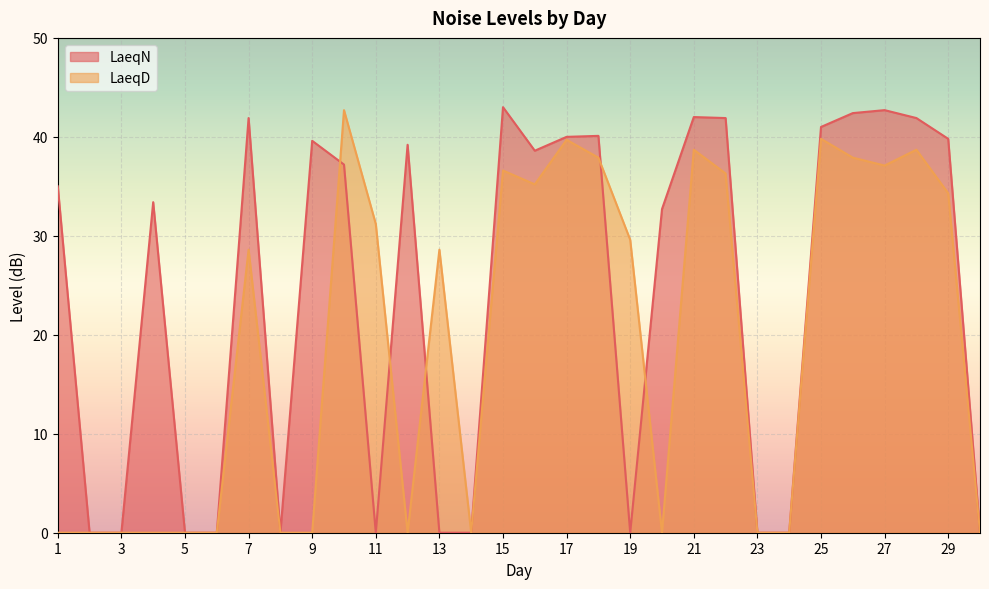

How many values in the LaeqD series are below 28?

14